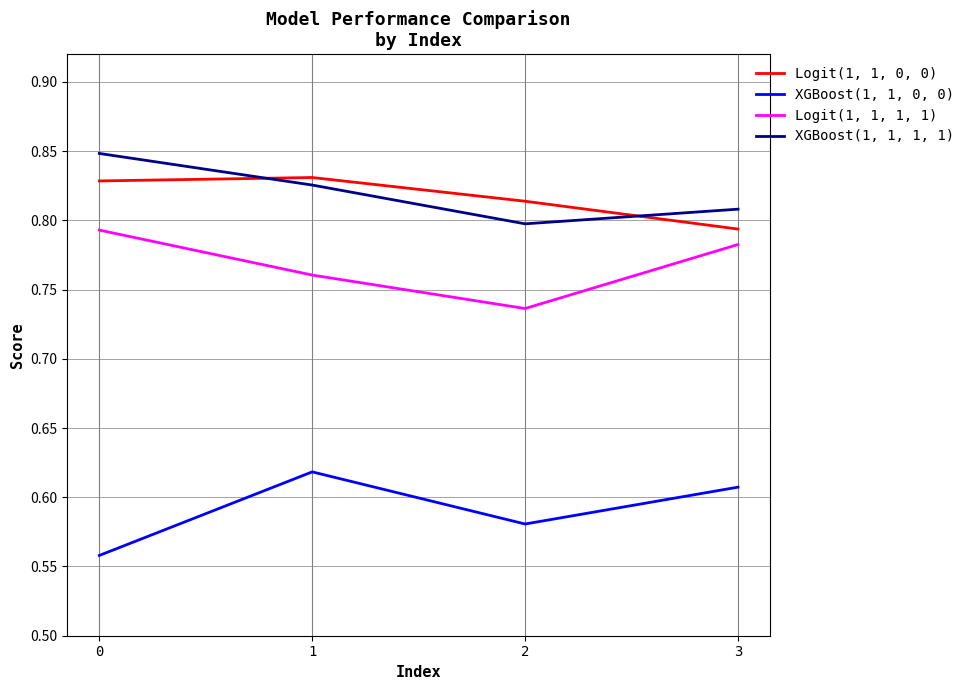

Is it true that Logit(1, 1, 1, 1) equals 1.2 at 1?

False